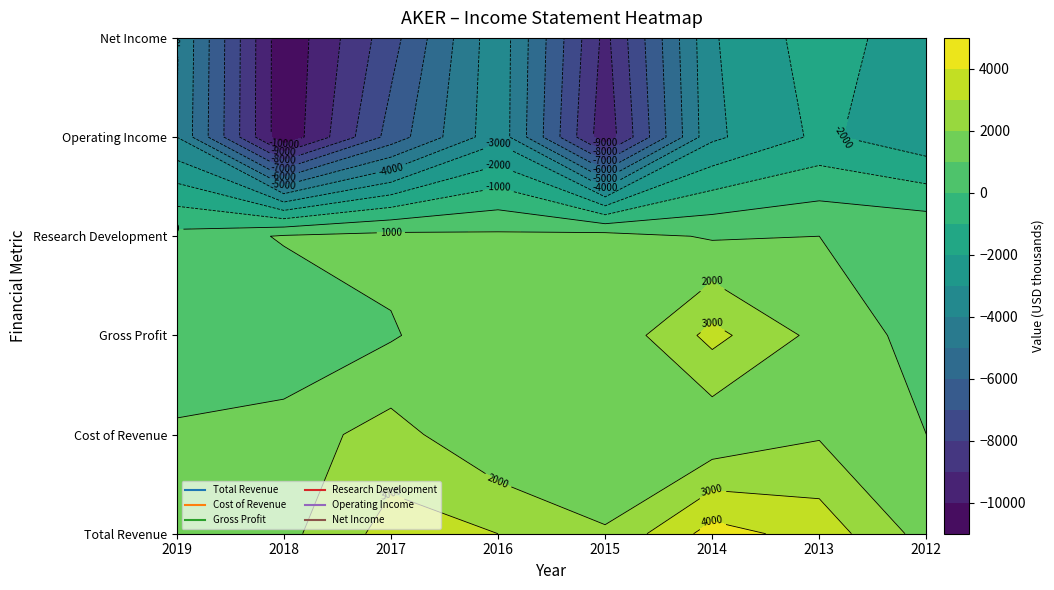

Is it true that Gross Profit equals 2017 at 2015?

False